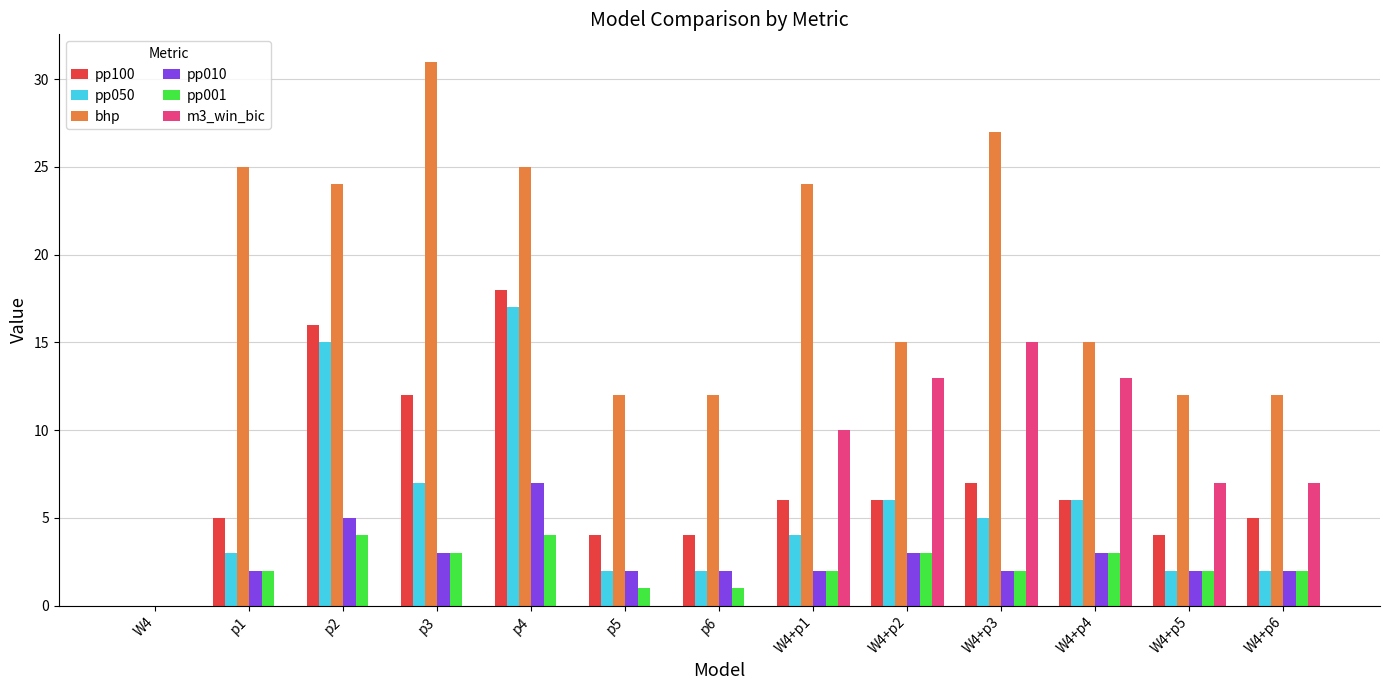

What is the approximate value of pp010 at p5?

2